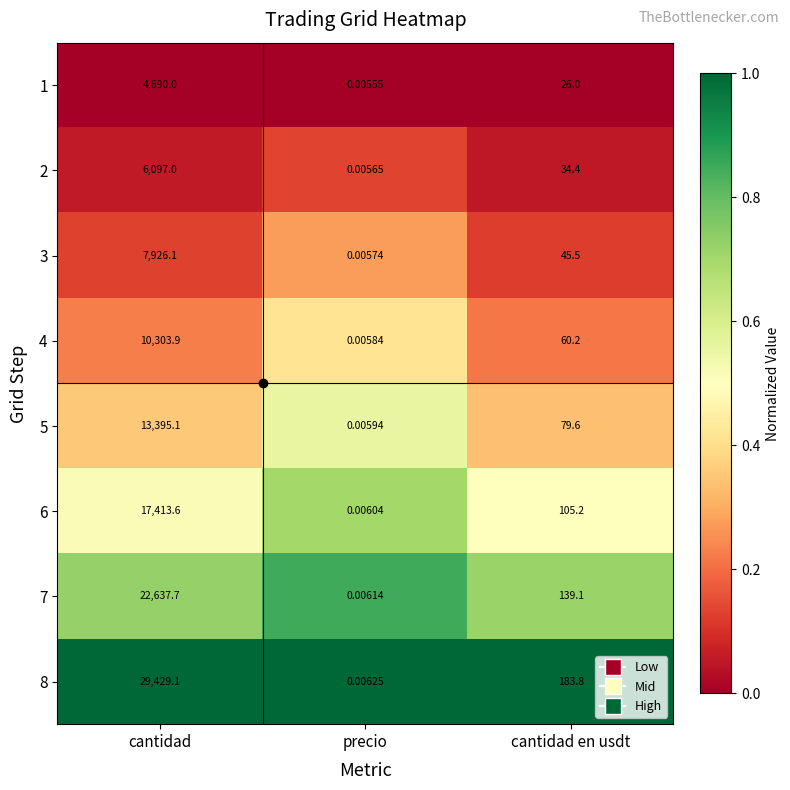

At which label is 1 closest to 2345?

cantidad en usdt